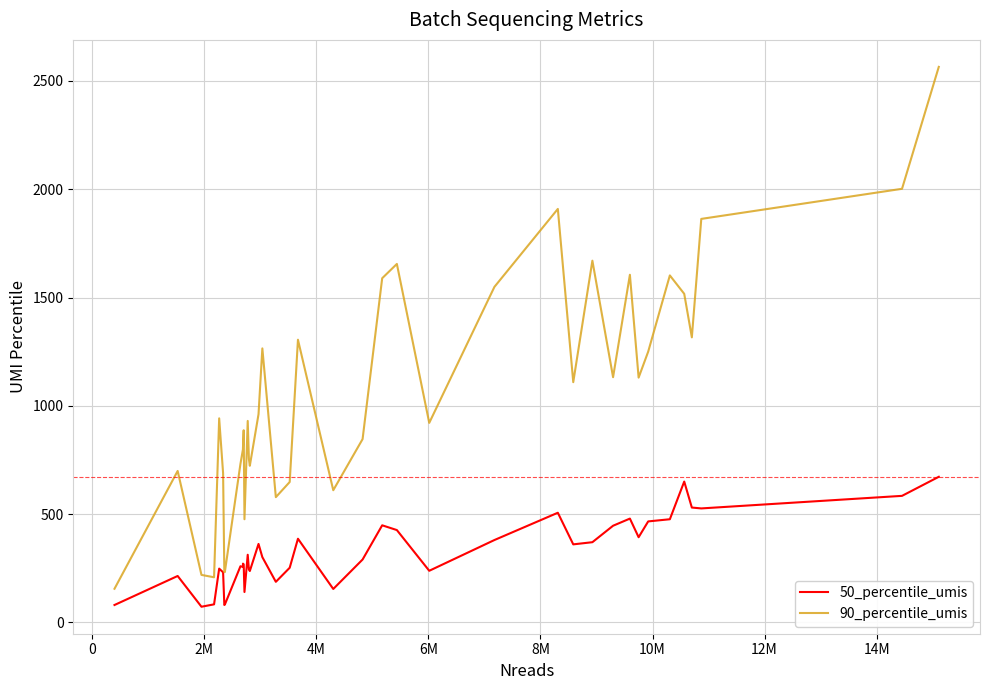

Which series has the largest total across all categories?

90_percentile_umis